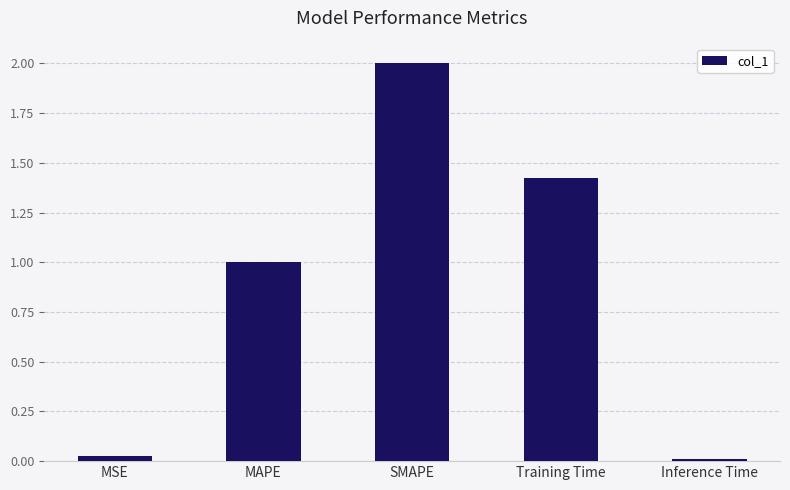

What is the change in value from MSE to MAPE?

+1.0